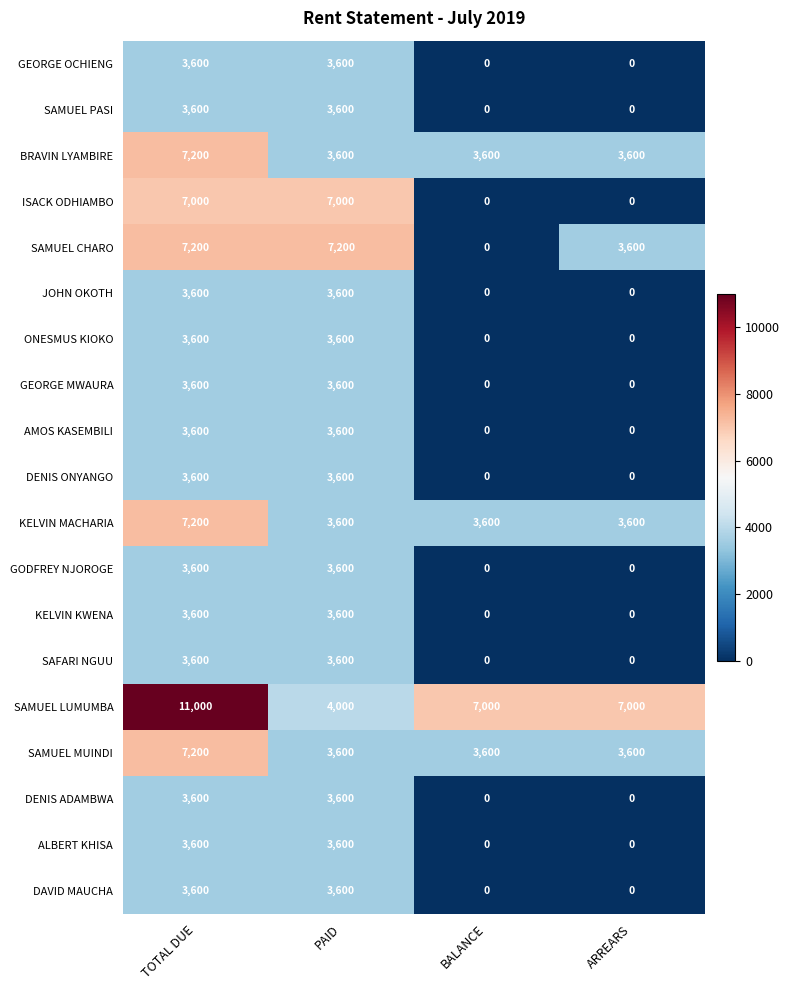

Is it true that DENIS ONYANGO equals 3600 at TOTAL DUE?

True